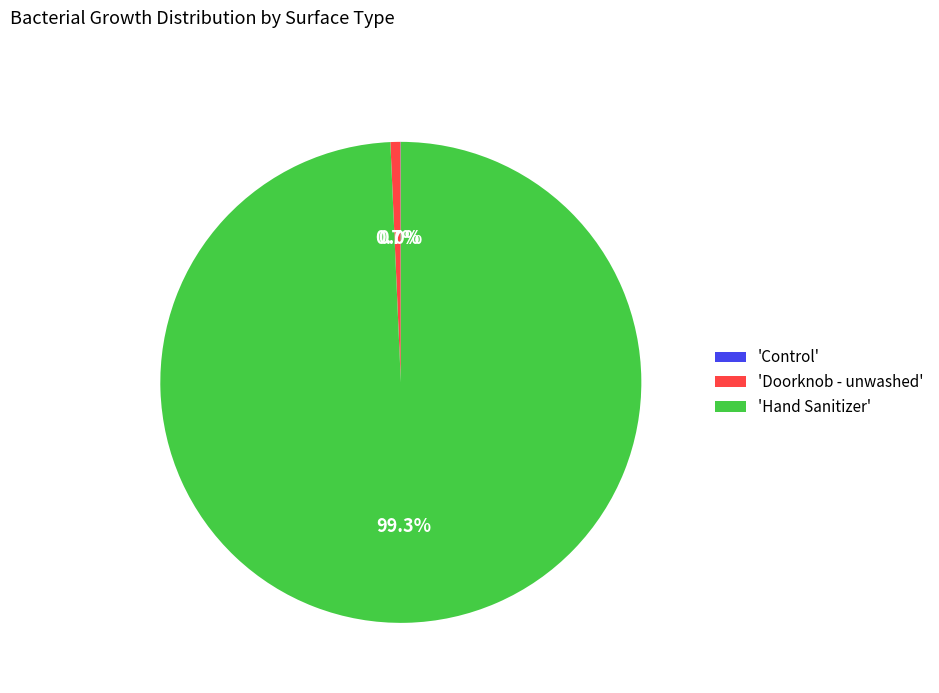

Between 'Doorknob - unwashed' and 'Hand Sanitizer', which is larger?

'Hand Sanitizer'